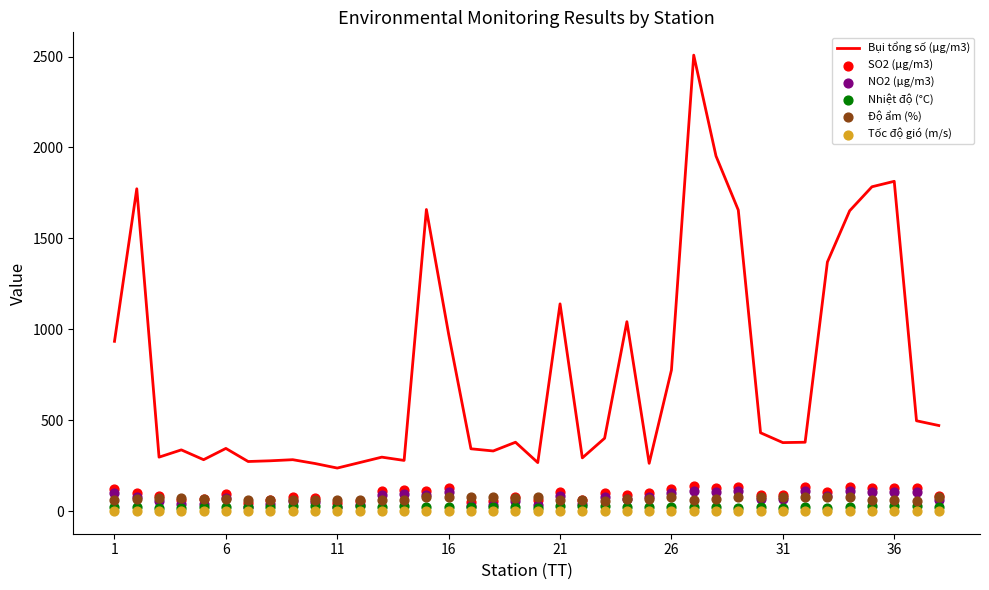

Which series contains the highest Y value?

Bụi tổng số (μg/m3)